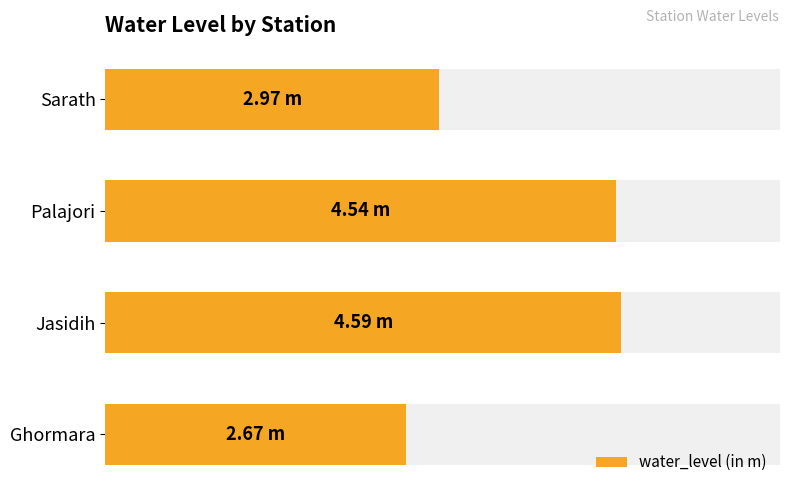

What is the maximum value shown in the chart?

4.6